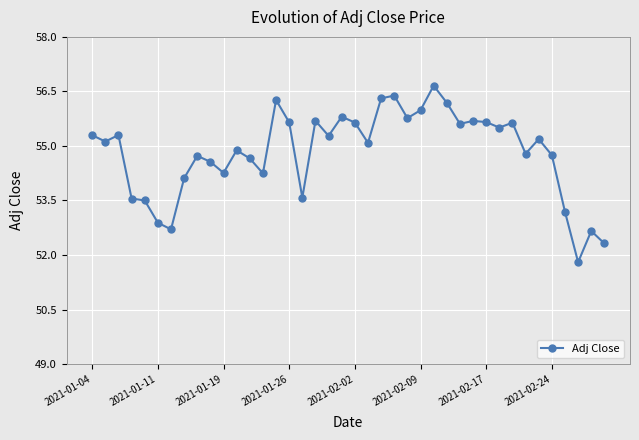

What is the value of the 15th point from the left?

56.3